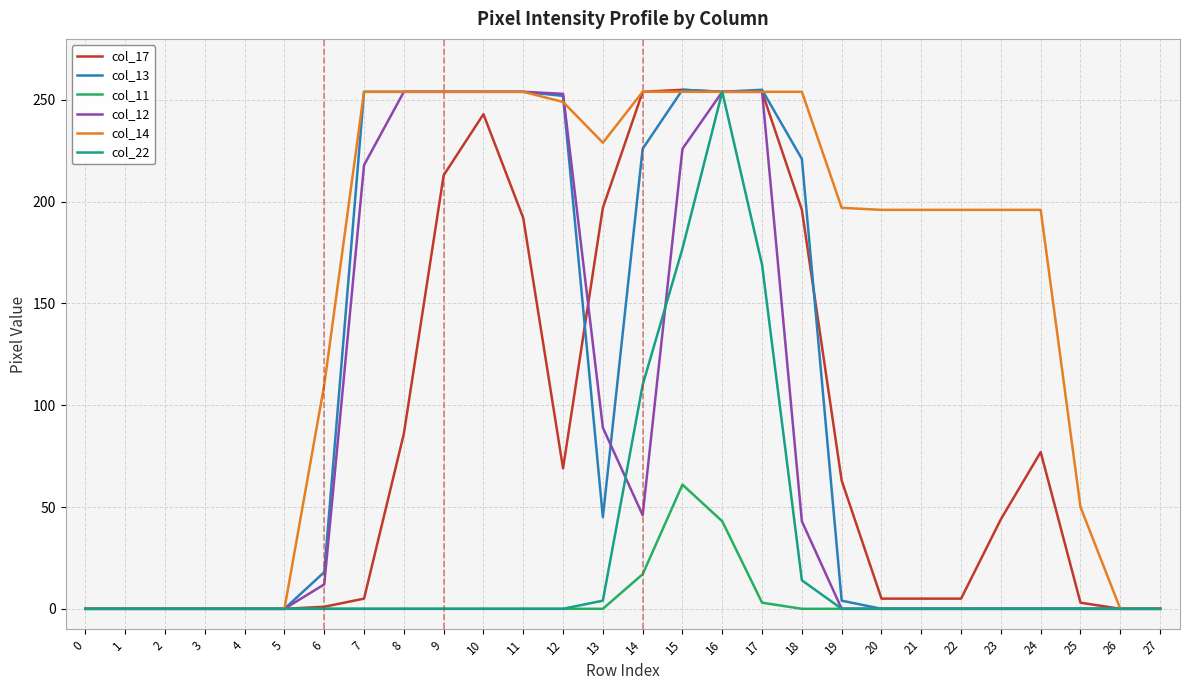

True or false: col_12 has a value of 12 at 6.

True